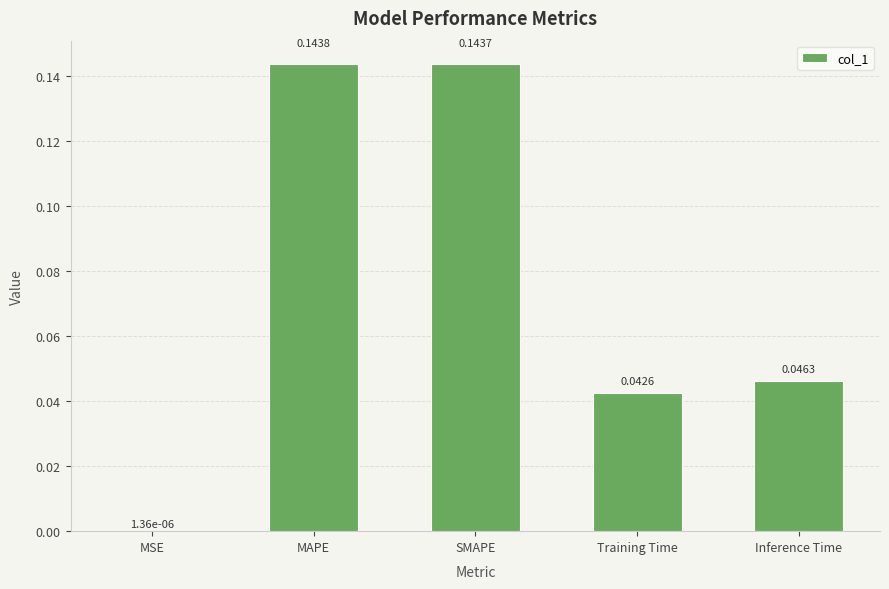

The value at Training Time is 0.1. True or false?

False